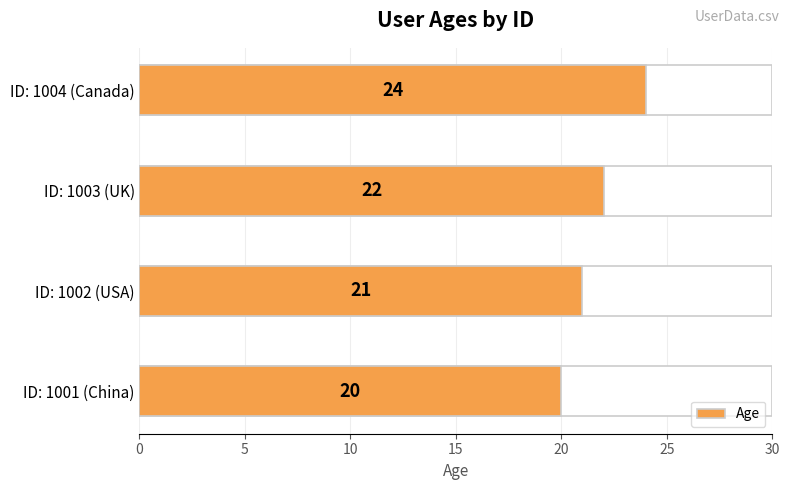

What is the sum of all values?

87